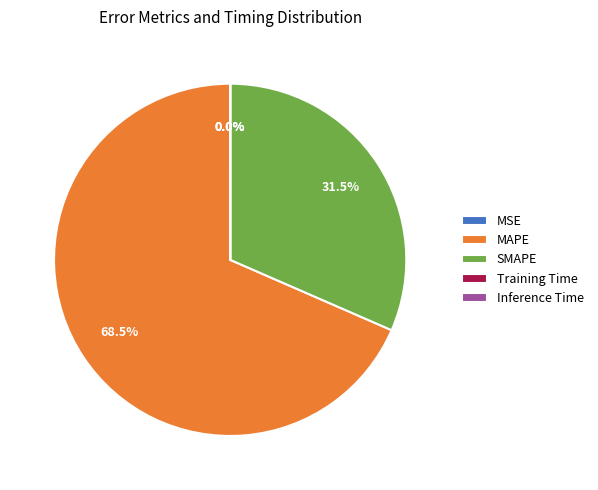

Which has a higher value, SMAPE or MAPE?

MAPE